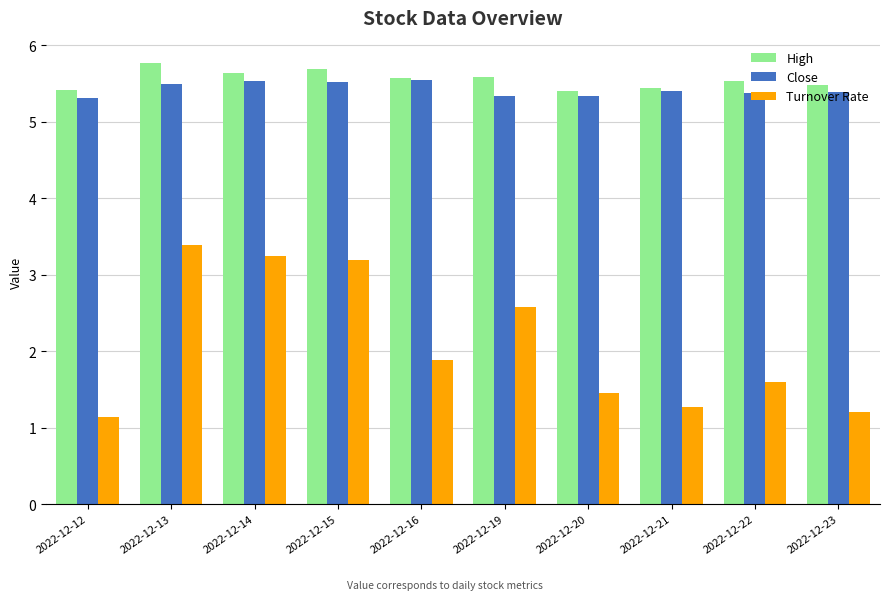

The Turnover Rate series shows 2.4 at 2022-12-22. True or false?

False